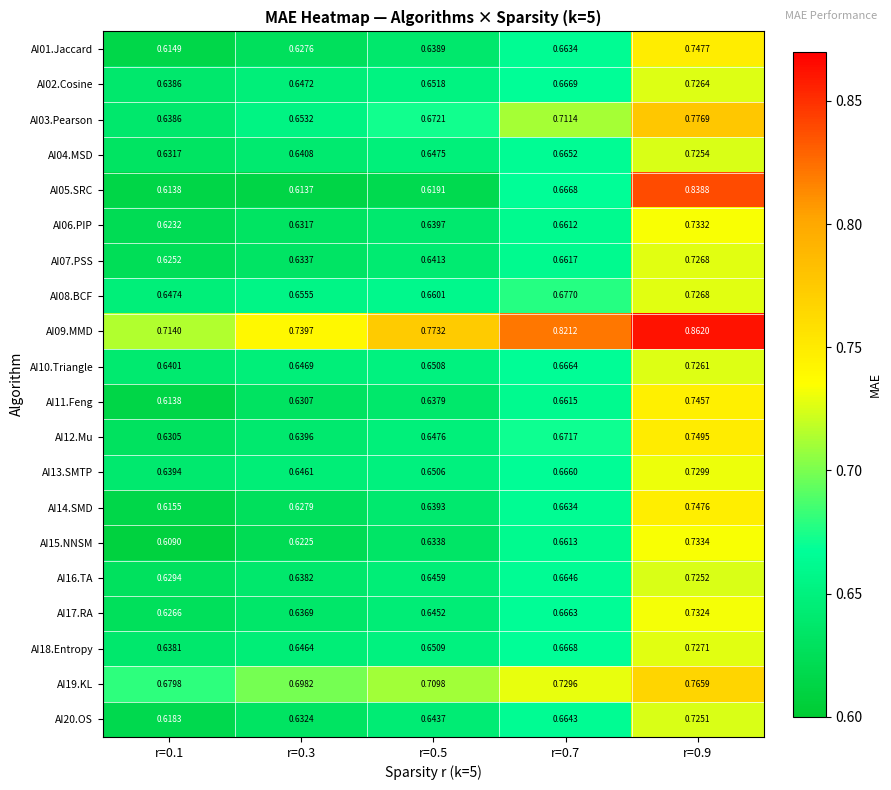

Is the value of AI06.PIP at r=0.9 greater than the value of AI07.PSS at r=0.5?

Yes